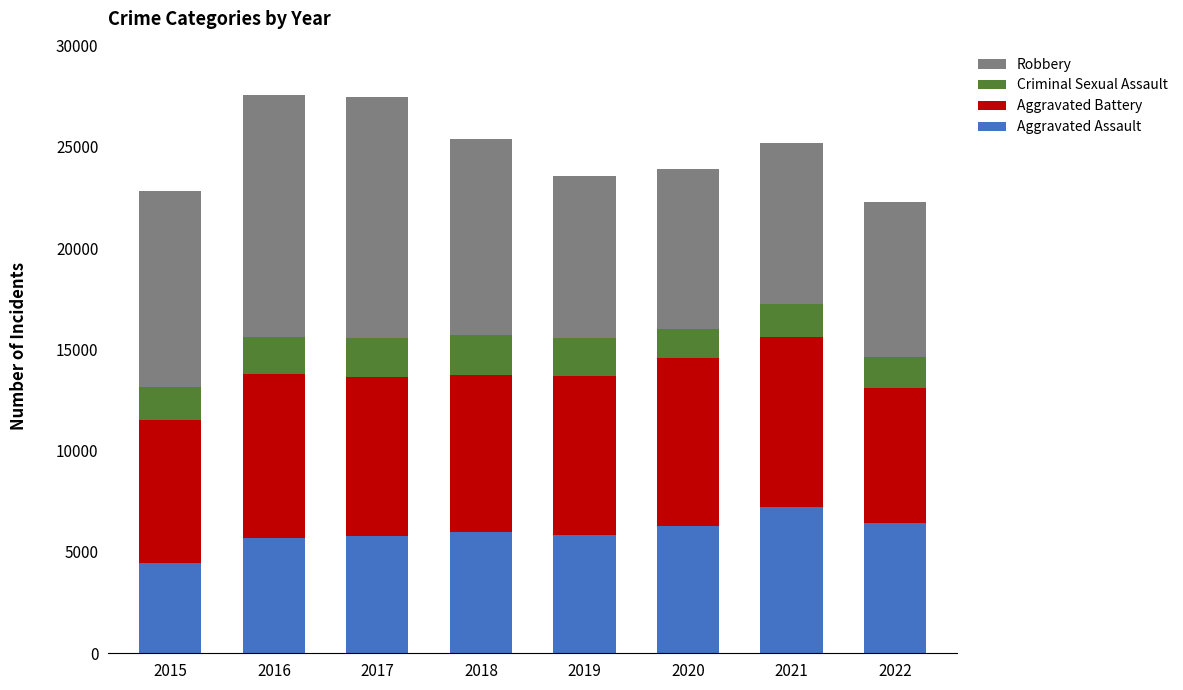

What is the sum of all Aggravated Assault values?

47749